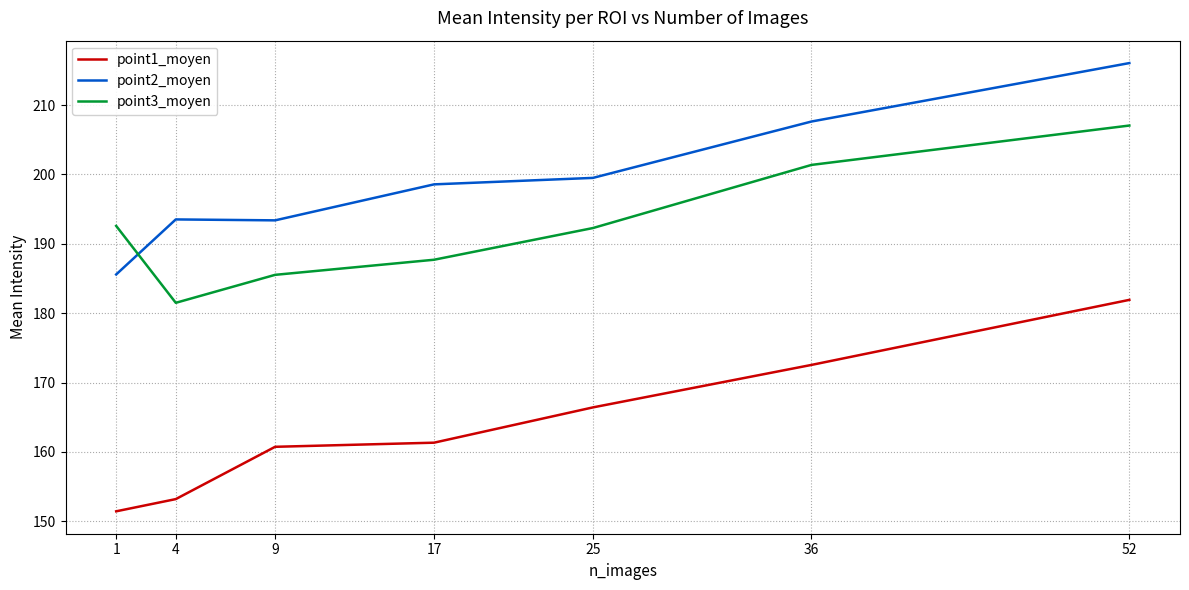

Which series has the largest total across all categories?

point2_moyen